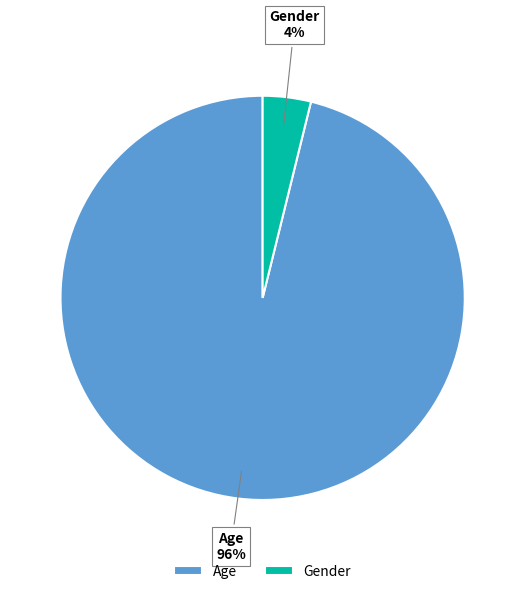

The Gender slice represents 10% of the pie. True or false?

False